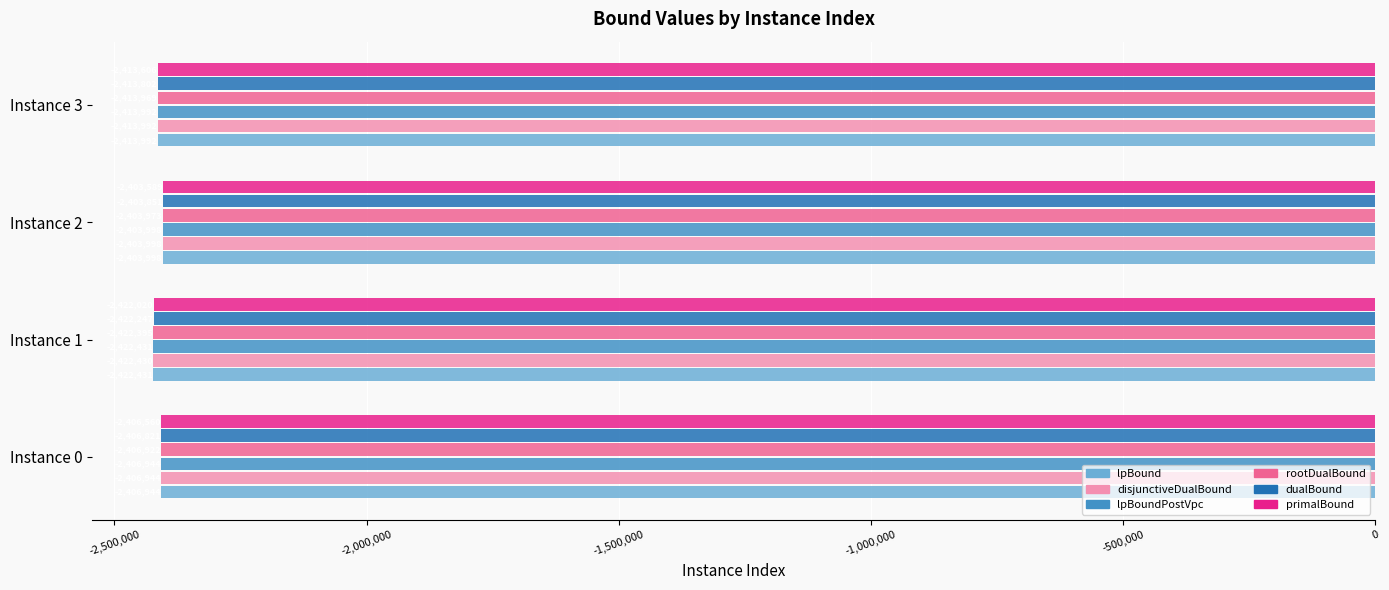

What is the lowest value of the lpBoundPostVpc series?

-2422430.6